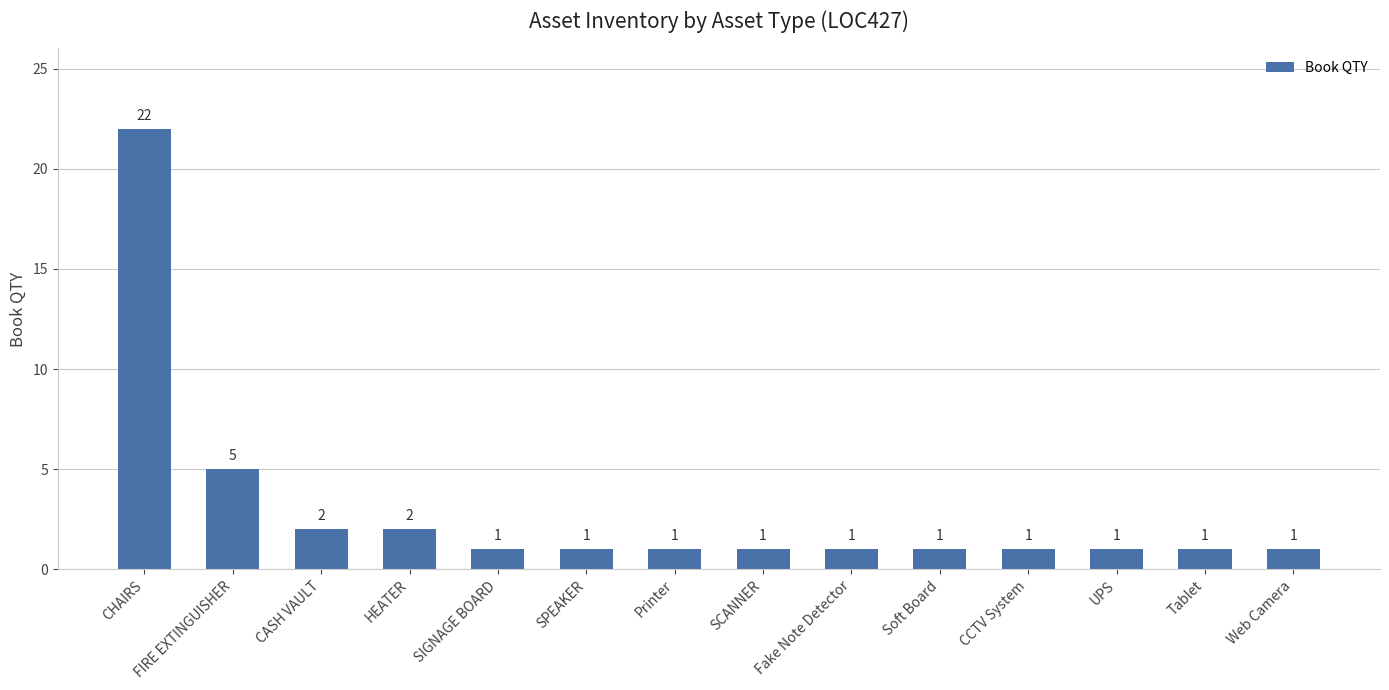

Reading left to right, what are all the values shown in this chart?

CHAIRS=22	FIRE EXTINGUISHER=5	CASH VAULT=2	HEATER=2	SIGNAGE BOARD=1	SPEAKER=1	Printer=1	SCANNER=1	Fake Note Detector=1	Soft Board=1	CCTV System=1	UPS=1	Tablet=1	Web Camera=1